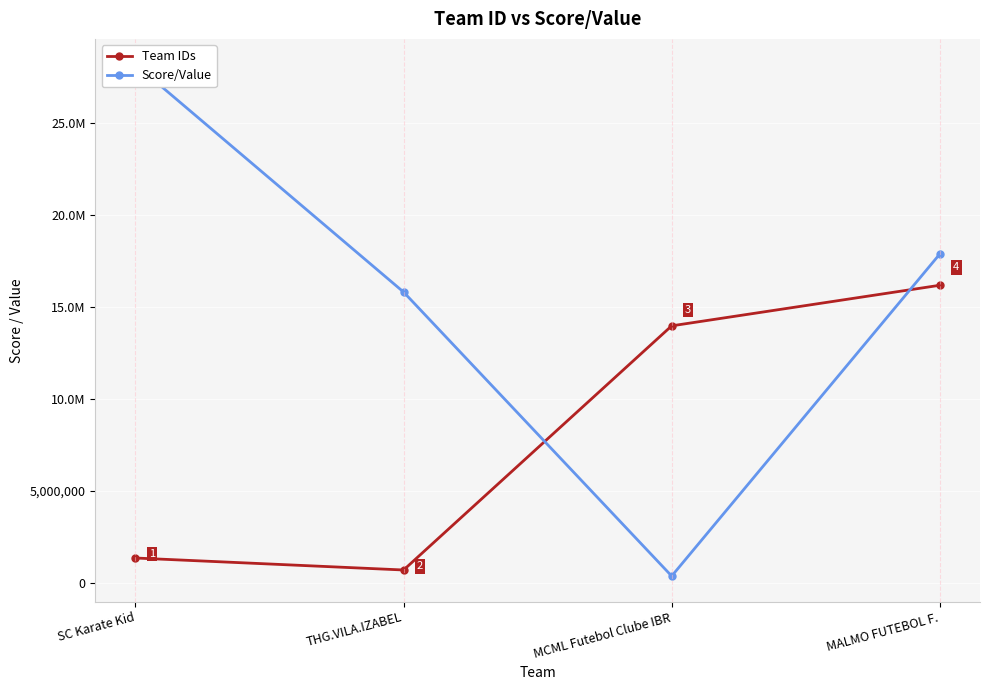

What position from the left is MCML Futebol Clube IBR?

3